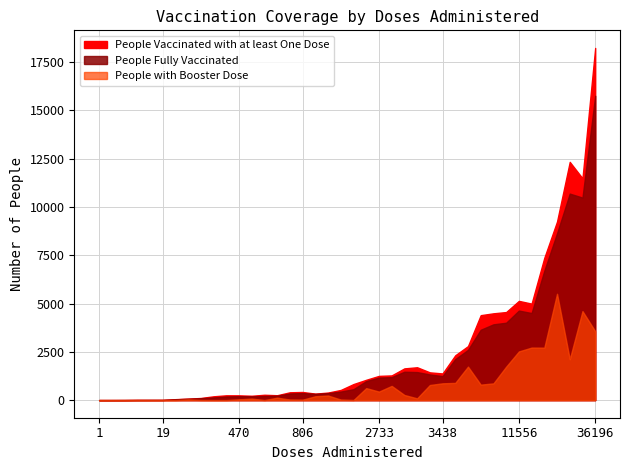

Does the chart display data point markers on the line(s)?

No